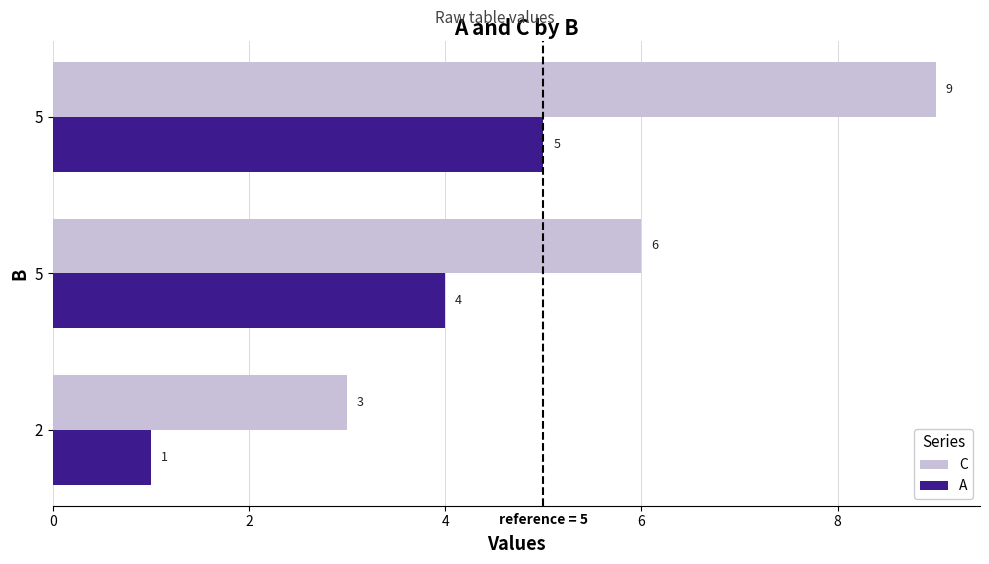

What is the average value of the A series?

3